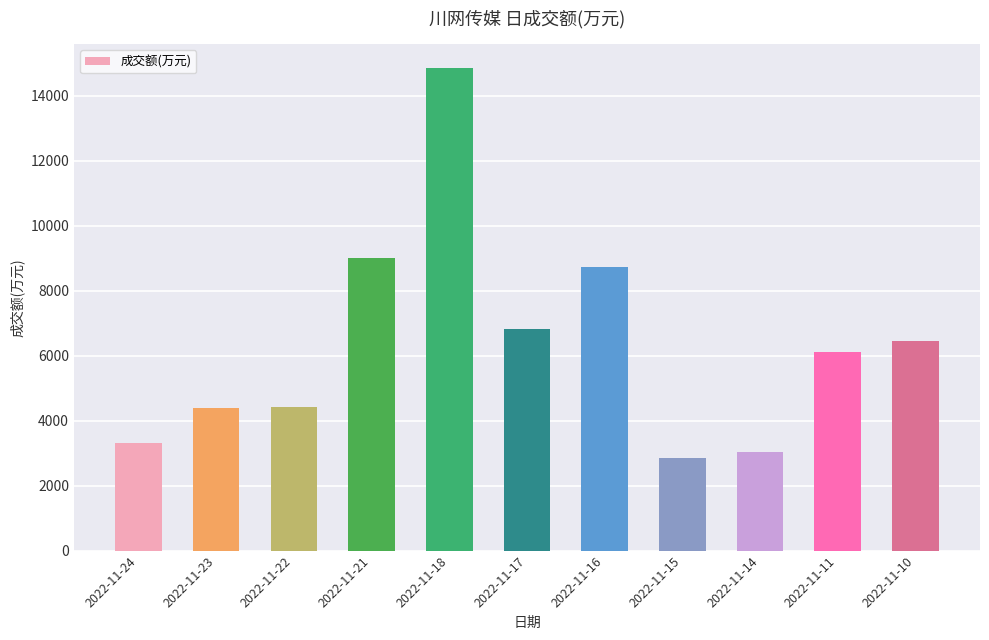

At which label does the data first exceed 6123?

2022-11-21